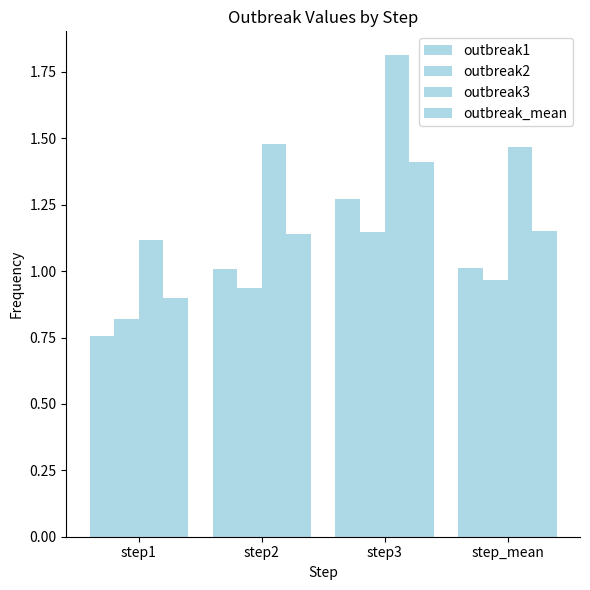

Which series has the widest spread of values?

outbreak3